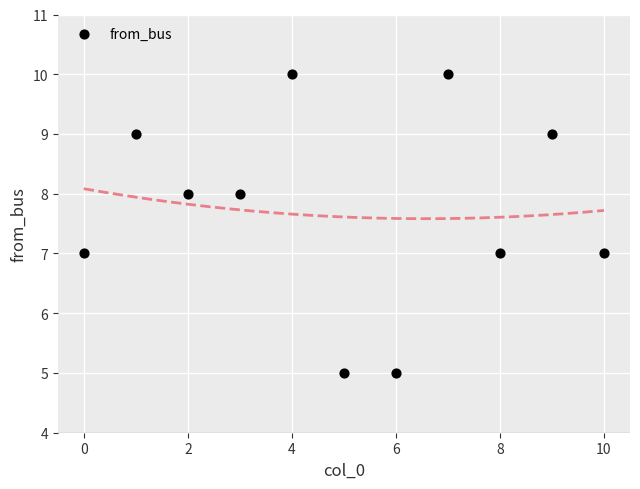

What is the average Y value?

8